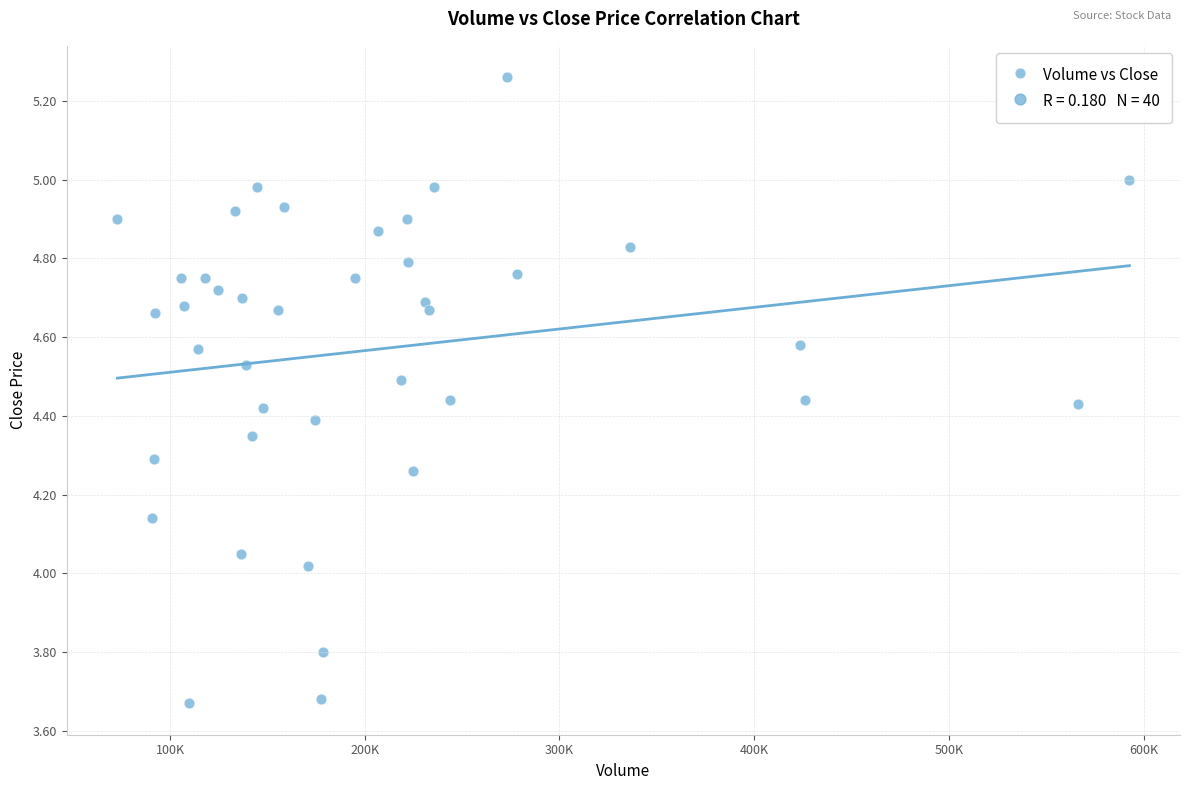

What is the range of Y values (max minus min)?

1.6